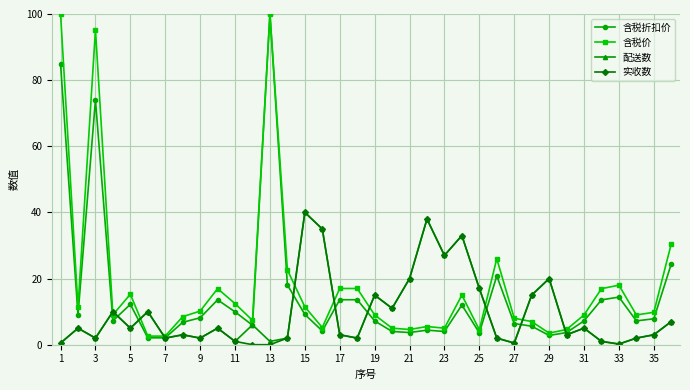

What is the lowest value of the 含税折扣价 series?

2.1